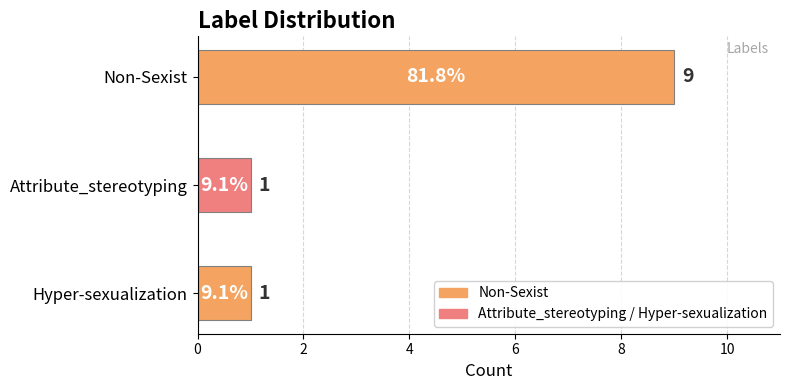

Reading left to right, transcribe all the data shown in this chart.

9	1	1